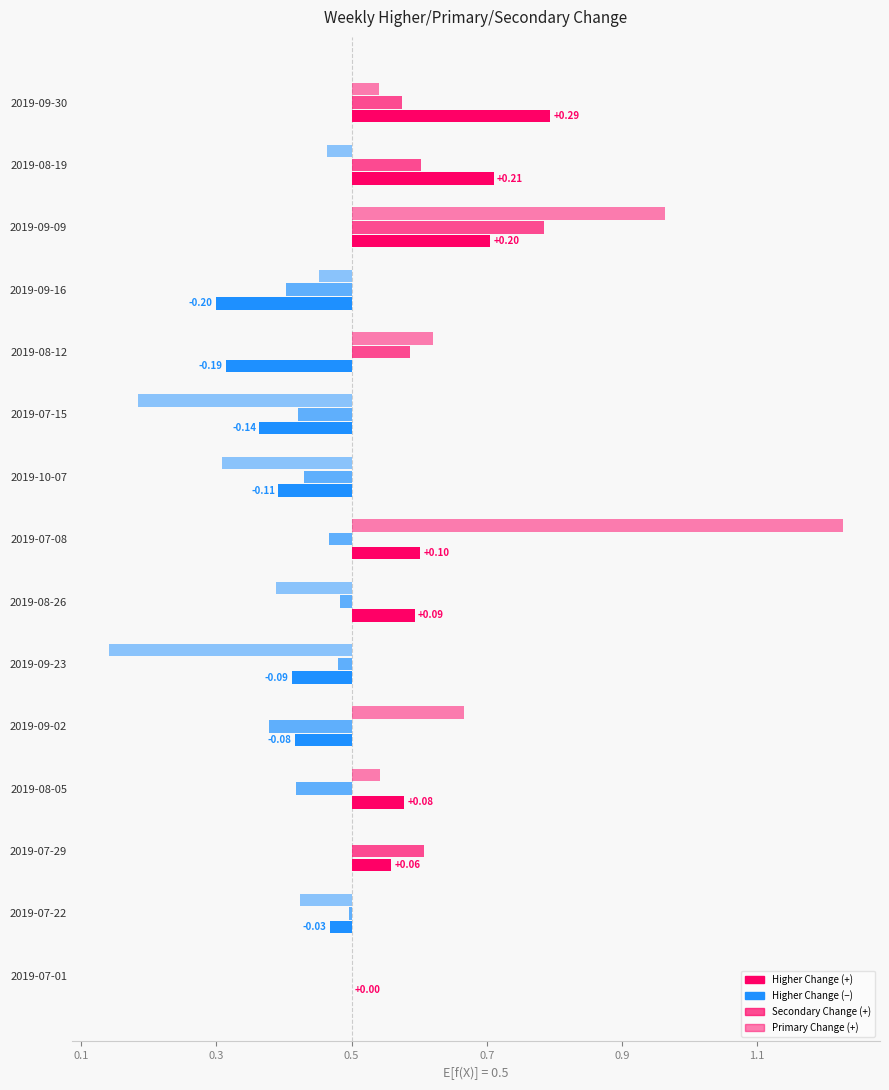

What is the sum of all Secondary Change values?

0.1